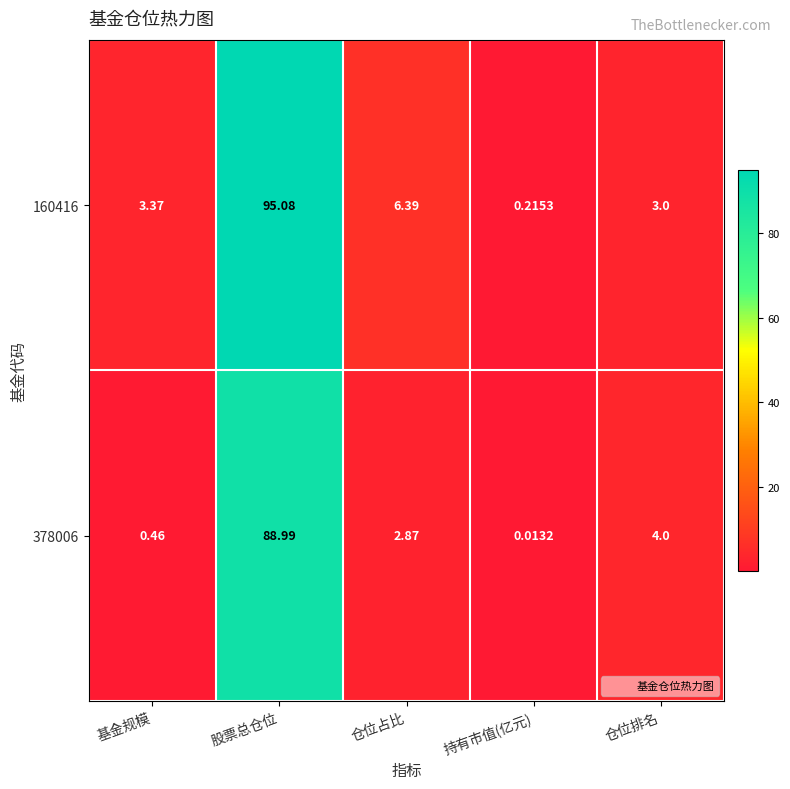

Which label corresponds to the largest value in the chart?

股票总仓位